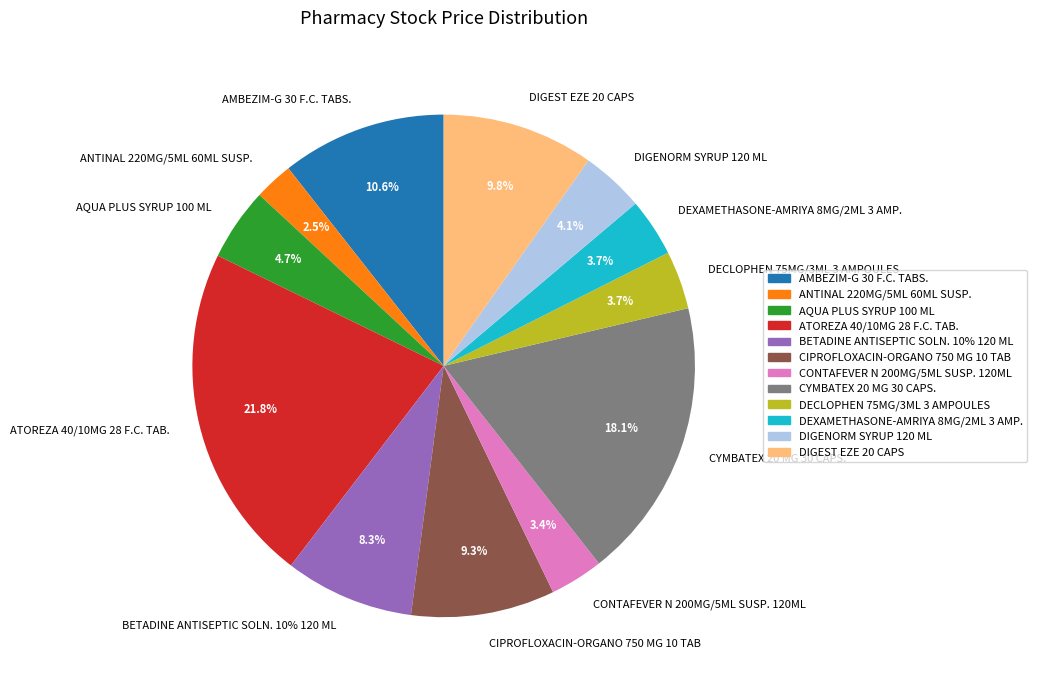

Is it true that DEXAMETHASONE-AMRIYA 8MG/2ML 3 AMP. is 9% of the pie?

False